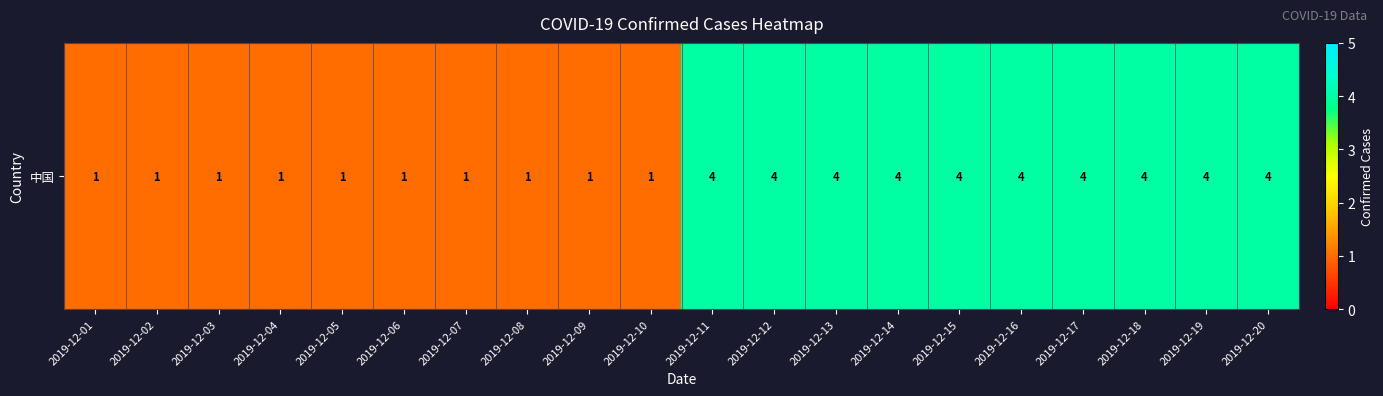

At which category does the chart reach its minimum across all series?

2019-12-01